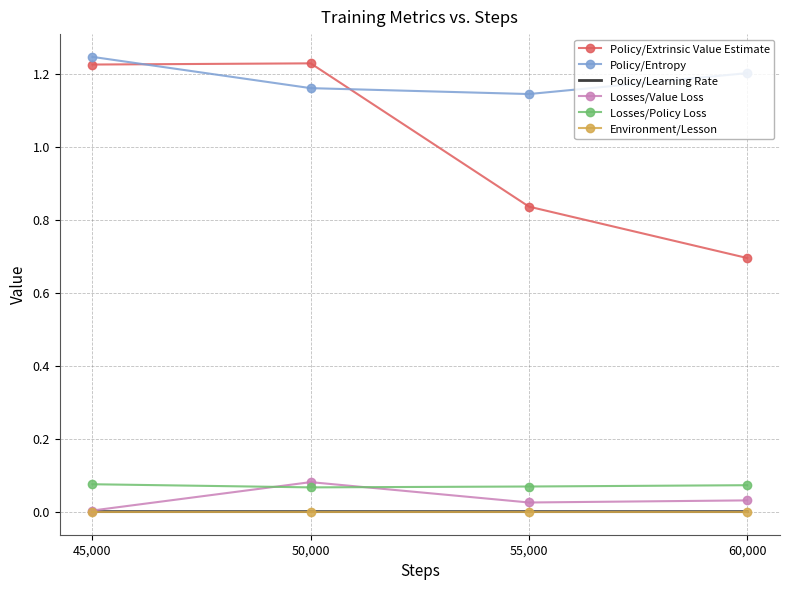

Which series has the largest range (max minus min)?

Policy/Extrinsic Value Estimate